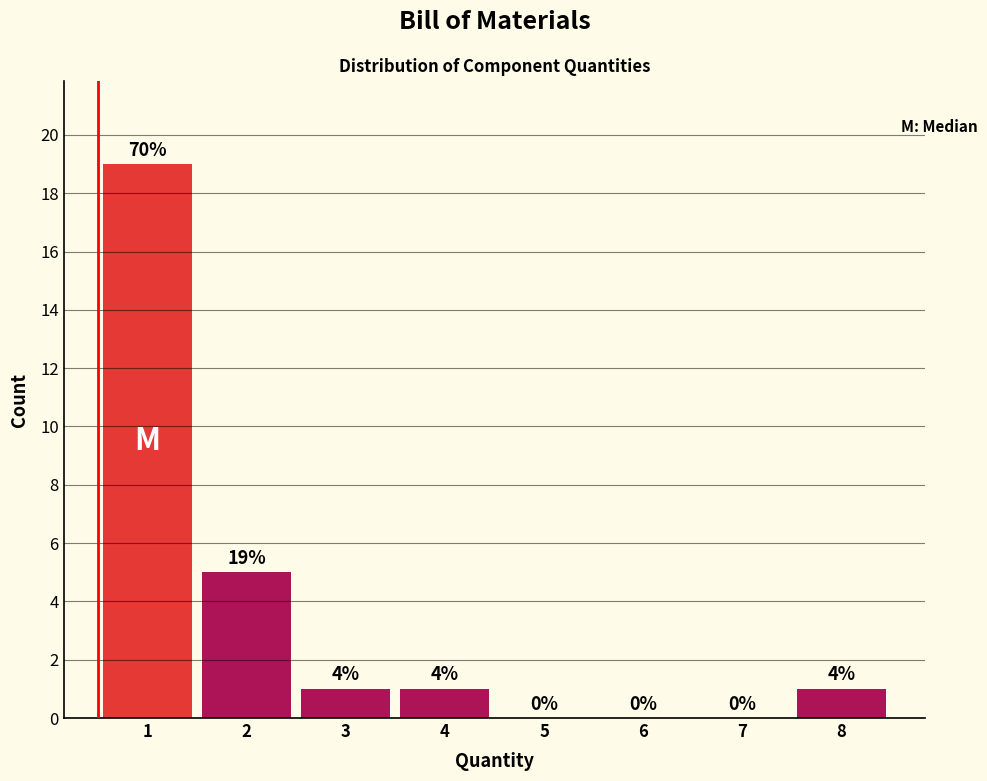

Reading right to left, what are all the values shown in this chart?

8=1	7=0	6=0	5=0	4=1	3=1	2=5	1=19